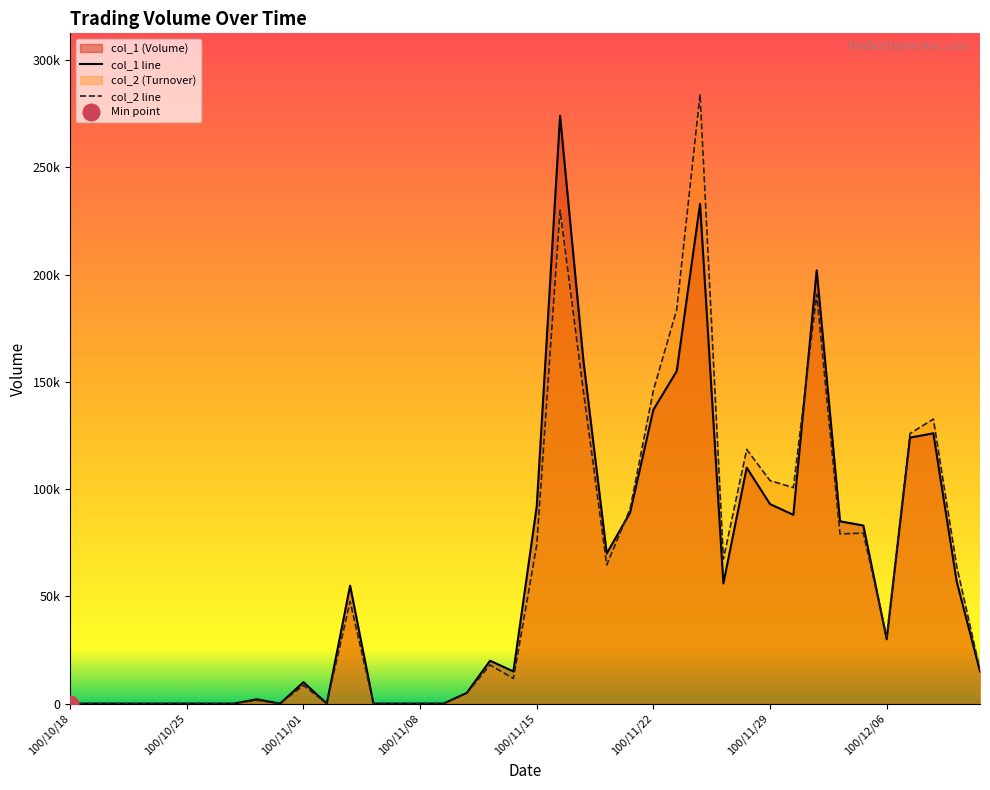

Between 17 and 30, which series saw the biggest shift?

col_2 line